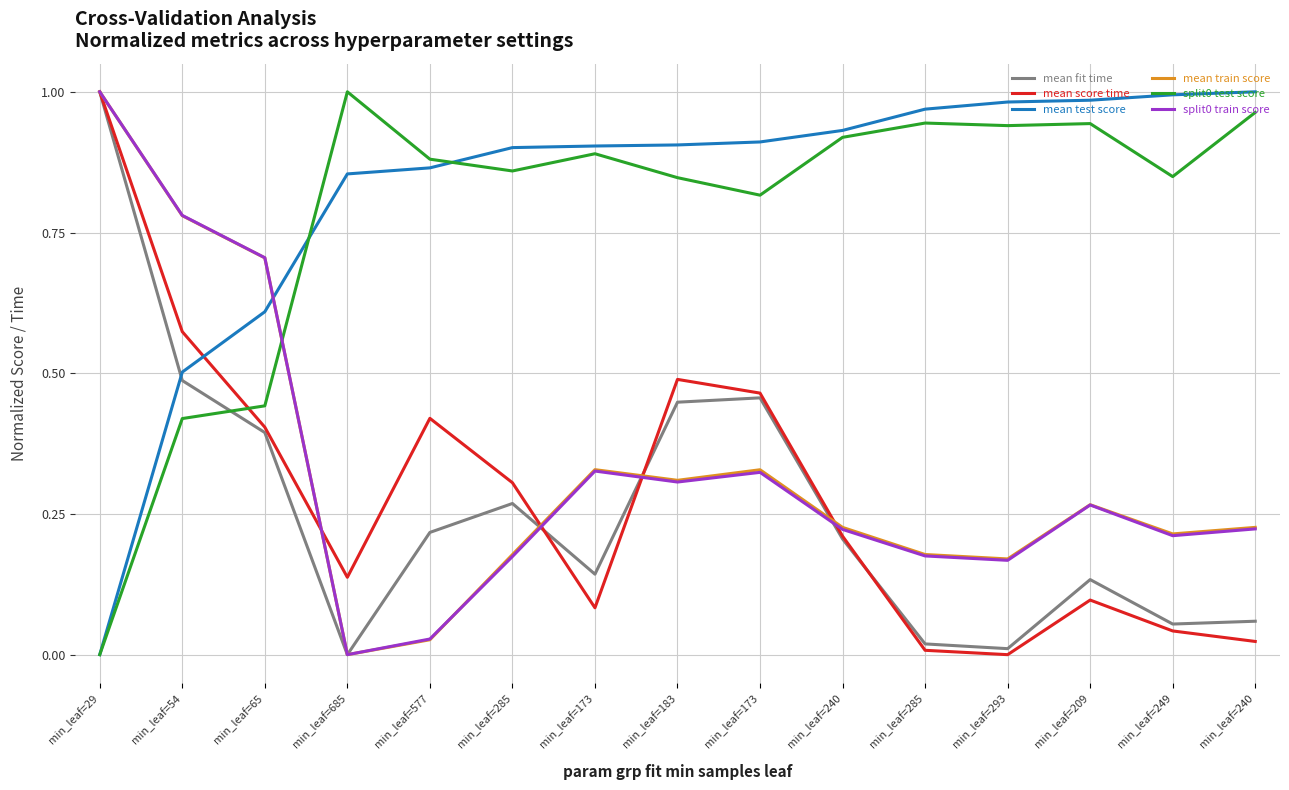

Rank the categories by split0 test score value from lowest to highest.

min_leaf=29, min_leaf=54, min_leaf=65, min_leaf=173, min_leaf=183, min_leaf=249, min_leaf=285, min_leaf=577, min_leaf=173, min_leaf=240, min_leaf=293, min_leaf=209, min_leaf=285, min_leaf=240, min_leaf=685